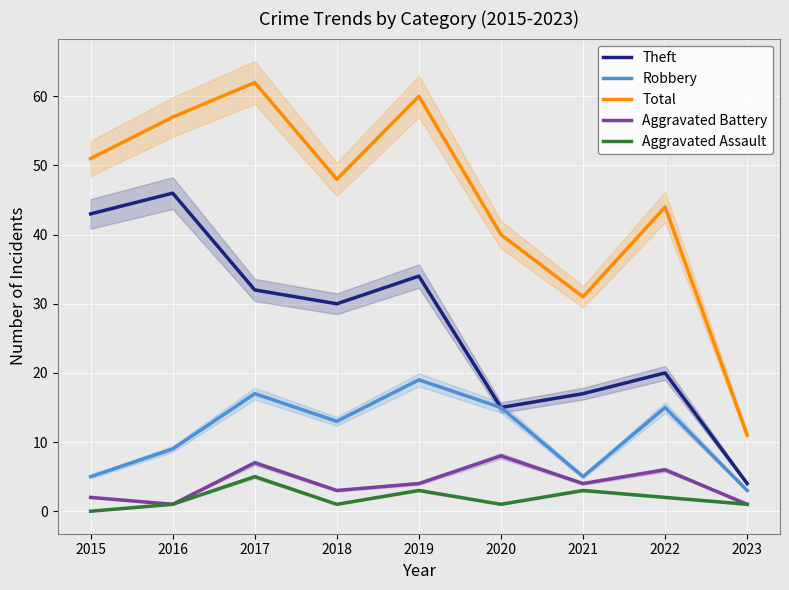

Reading left to right, transcribe all the data shown in this chart.

Theft: 2015=43	2016=46	2017=32	2018=30	2019=34	2020=15	2021=17	2022=20	2023=4
Robbery: 2015=5	2016=9	2017=17	2018=13	2019=19	2020=15	2021=5	2022=15	2023=3
Total: 2015=51	2016=57	2017=62	2018=48	2019=60	2020=40	2021=31	2022=44	2023=11
Aggravated Battery: 2015=2	2016=1	2017=7	2018=3	2019=4	2020=8	2021=4	2022=6	2023=1
Aggravated Assault: 2015=0	2016=1	2017=5	2018=1	2019=3	2020=1	2021=3	2022=2	2023=1